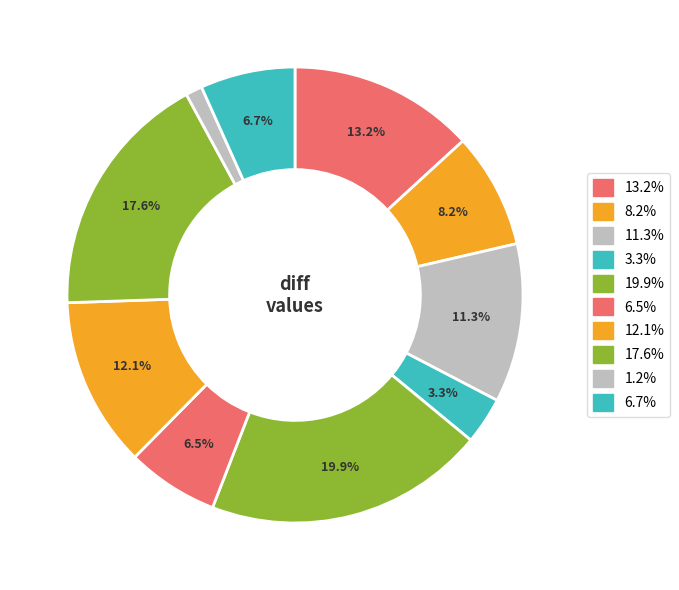

Count the number of slices in the pie.

10